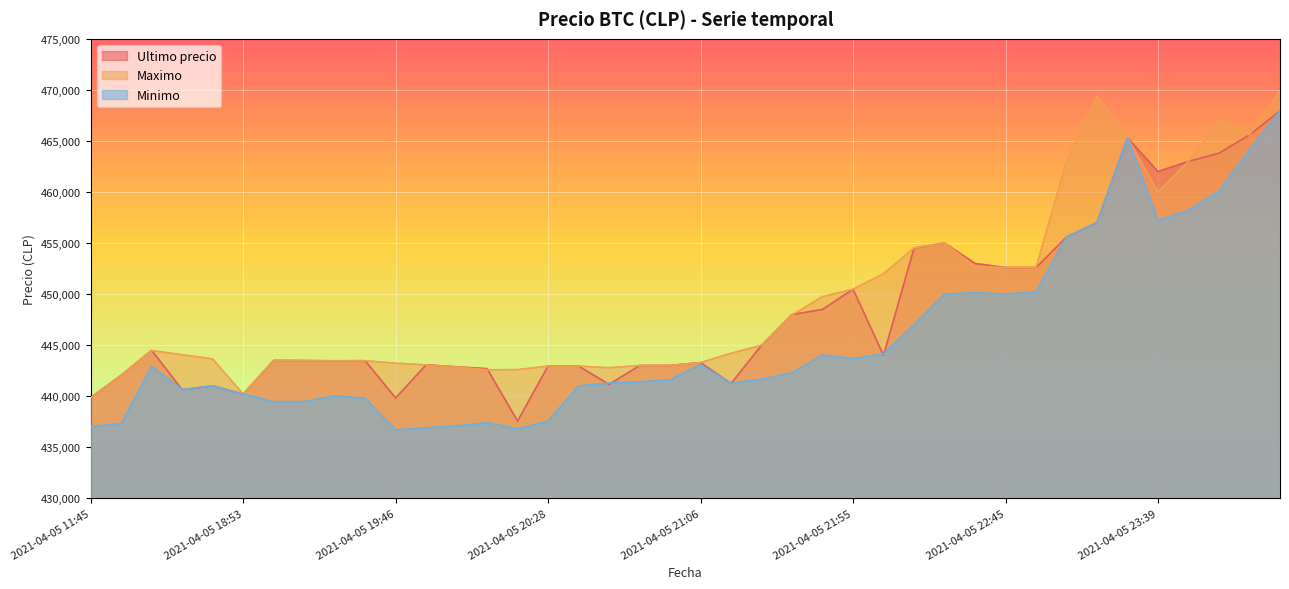

The Ultimo precio series shows 119945 at 2021-04-05 23:39. True or false?

False